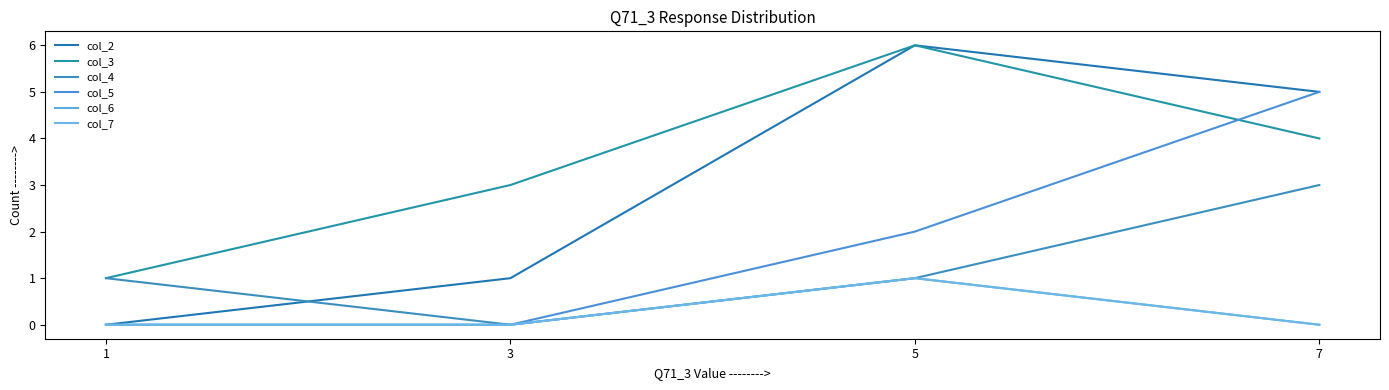

List the labels in order of col_3 value, largest first.

5, 7, 3, 1